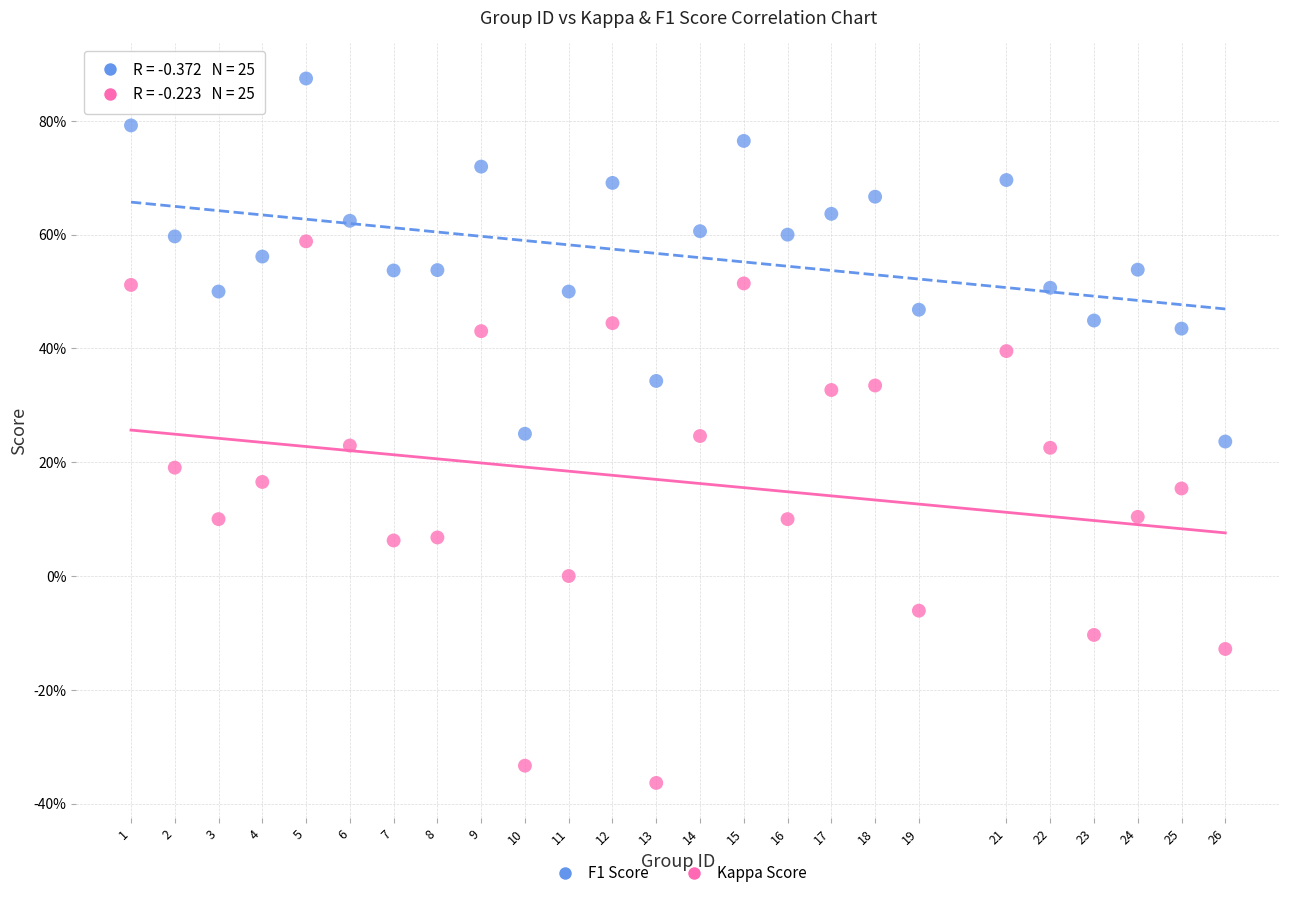

What are all the series names shown in the legend?

F1 Score, Kappa Score